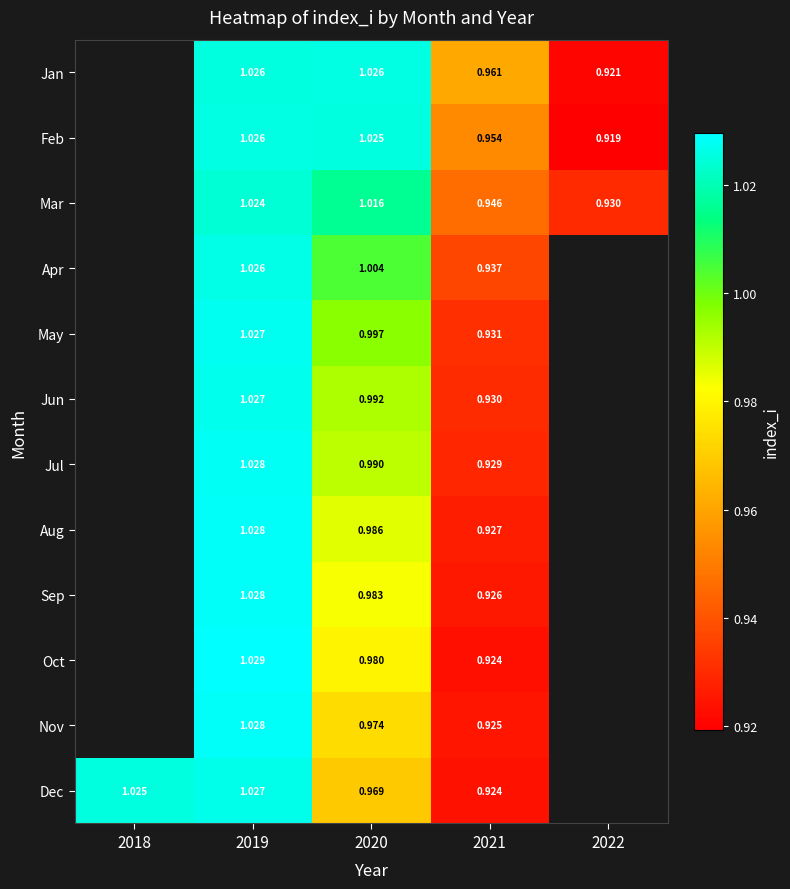

Which series changed the most between 2019 and 2021?

Oct